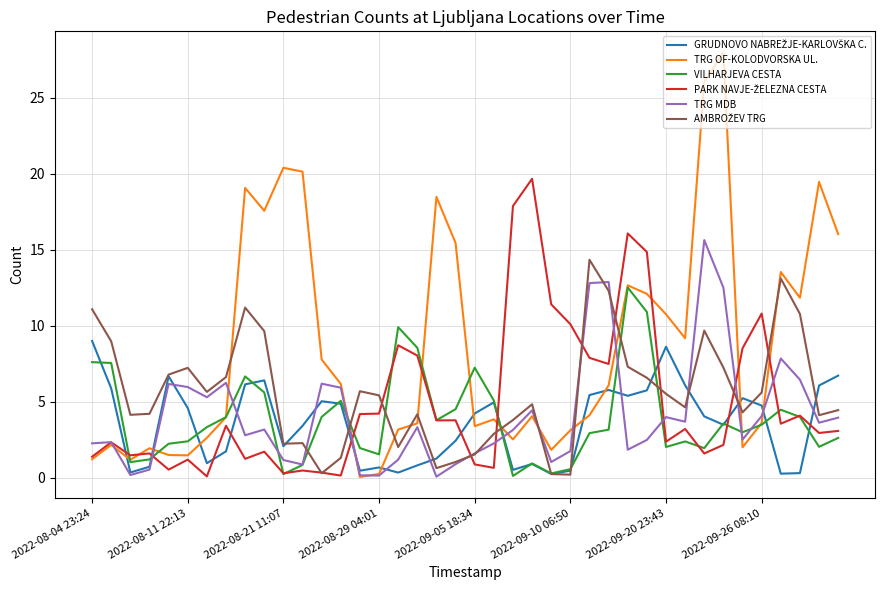

How many interior local valleys does the TRG MDB series have?

11